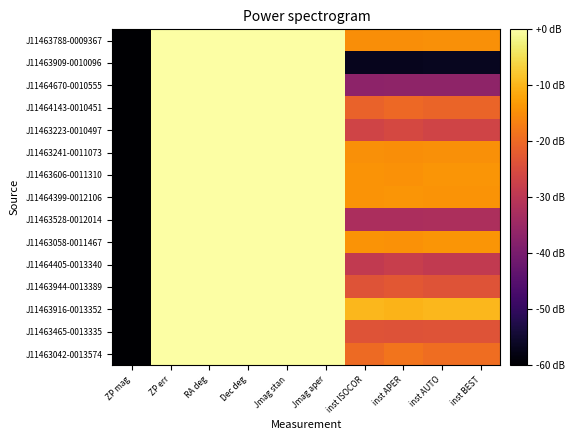

Which has a higher value, Dec deg or RA deg?

RA deg